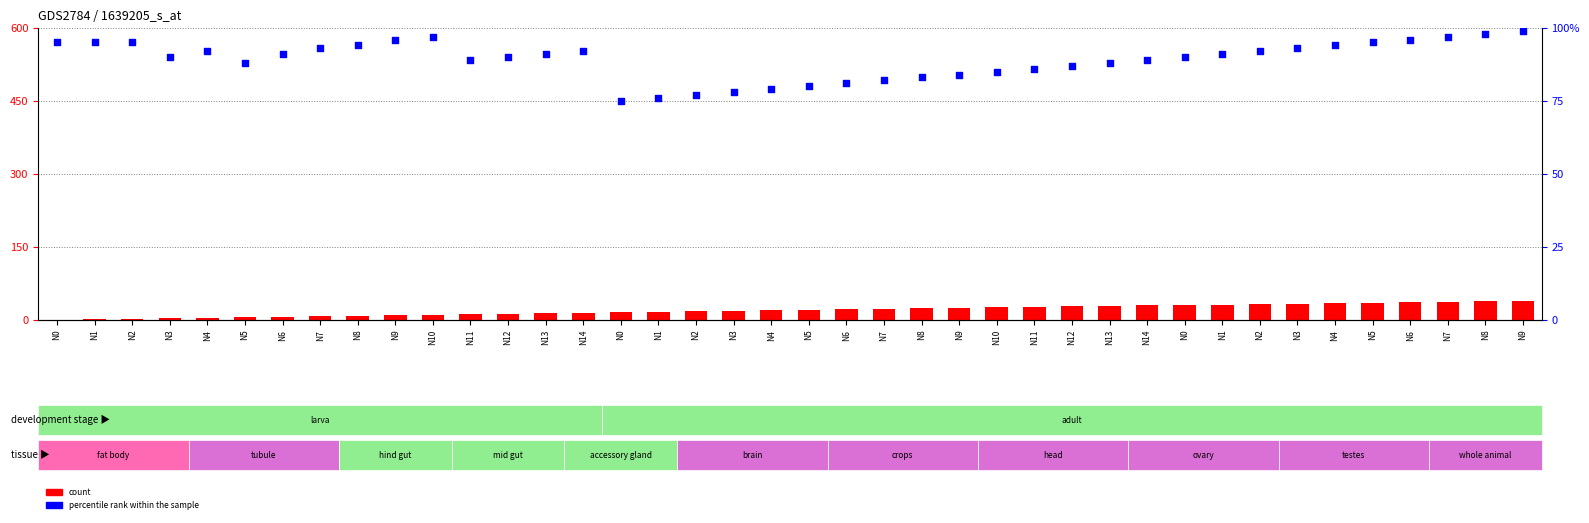

Which series contains the lowest Y value?

count